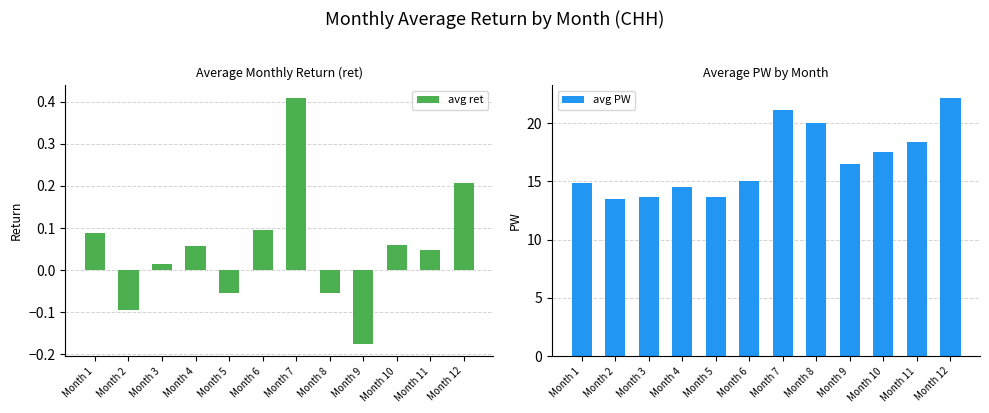

Reading right to left, list all the values displayed in this chart.

avg ret: Month 12=0.2	Month 11=0.0	Month 10=0.1	Month 9=-0.2	Month 8=-0.1	Month 7=0.4	Month 6=0.1	Month 5=-0.1	Month 4=0.1	Month 3=0.0	Month 2=-0.1	Month 1=0.1
avg PW: Month 12=22.1	Month 11=18.4	Month 10=17.5	Month 9=16.5	Month 8=20.0	Month 7=21.1	Month 6=15.0	Month 5=13.7	Month 4=14.5	Month 3=13.7	Month 2=13.5	Month 1=14.9